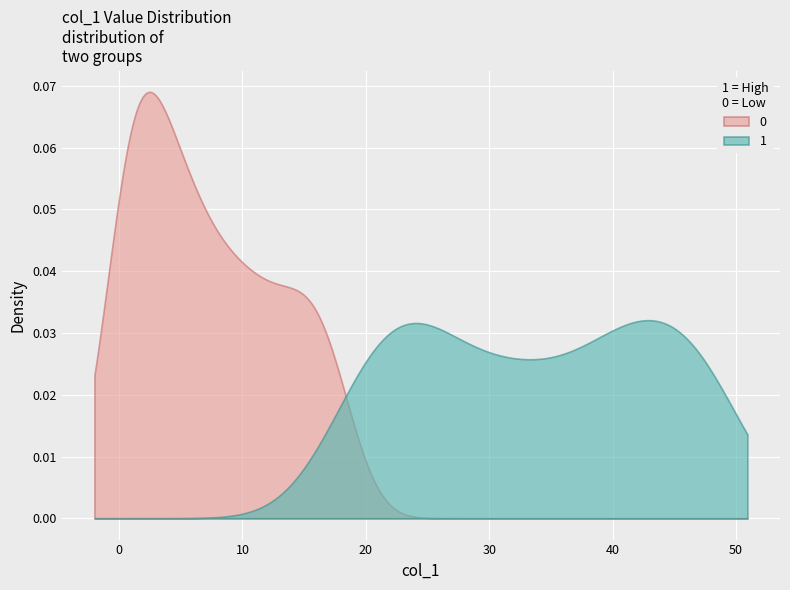

What is the value of the 28th point from the left?

26.1